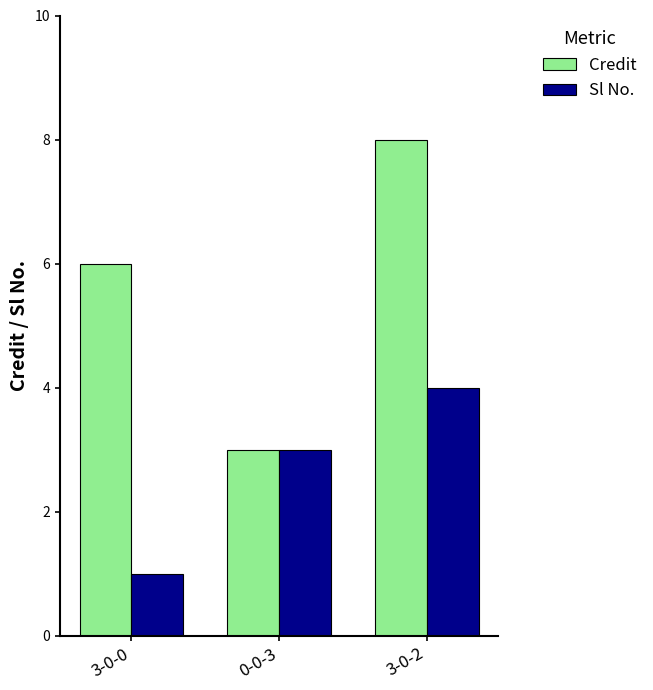

The Sl No. series shows 1 at 3-0-0. True or false?

True